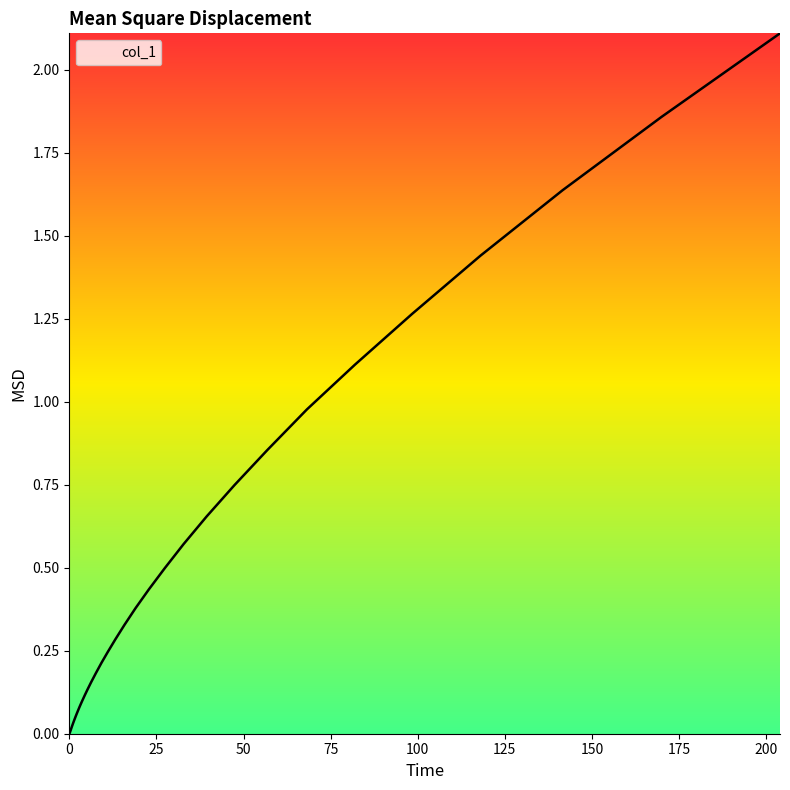

What is the difference between the maximum and minimum values?

2.1